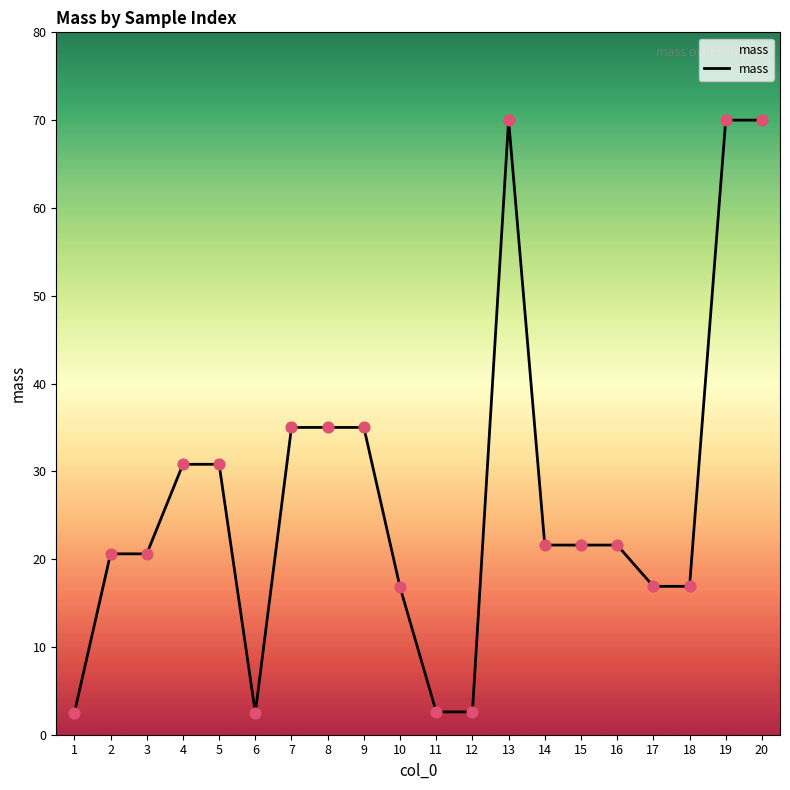

What is the change in value from 2 to 10?

-3.8